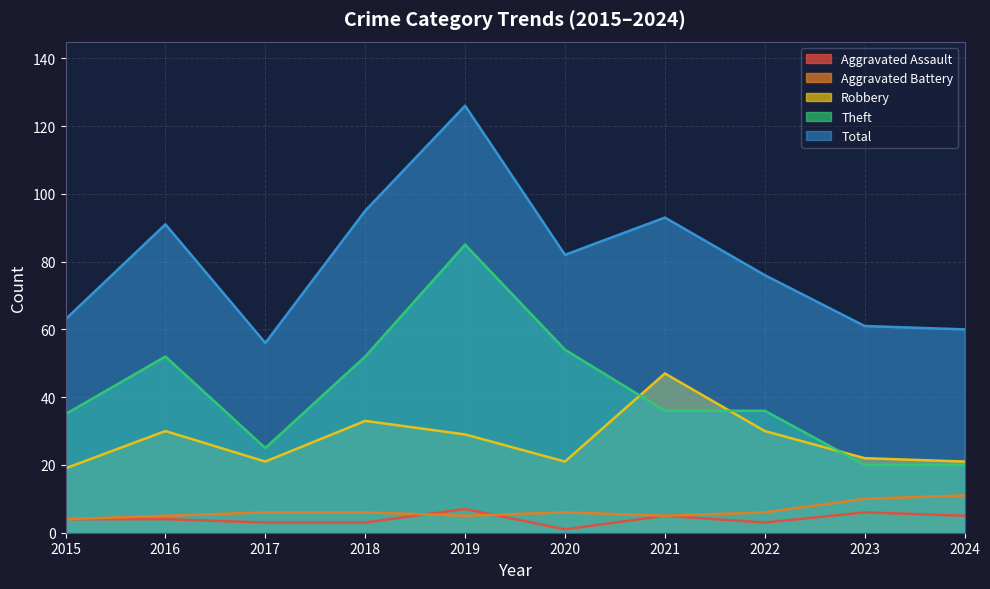

Which has a higher value, 2015 or 2020?

2015